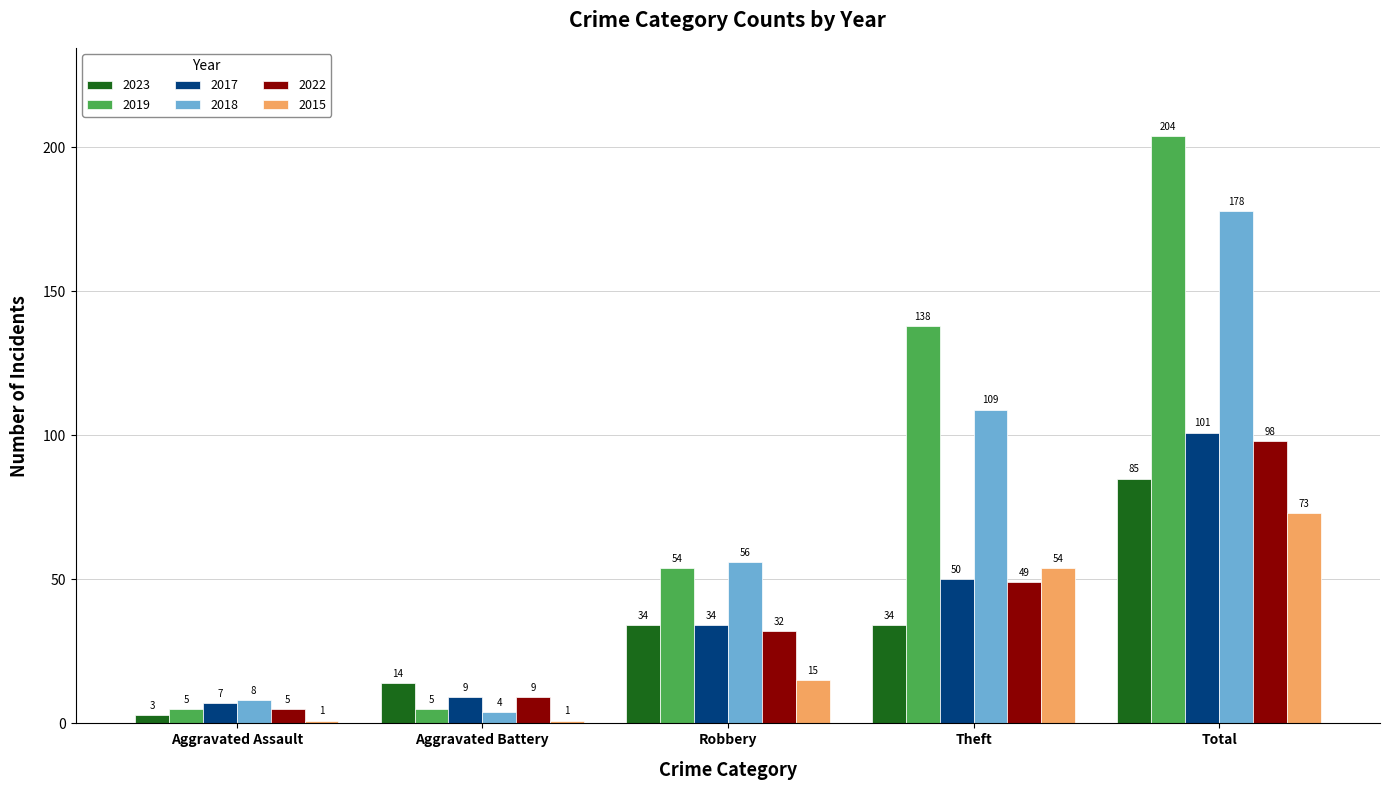

Count the 2023 values in the range 14 to 34.

3